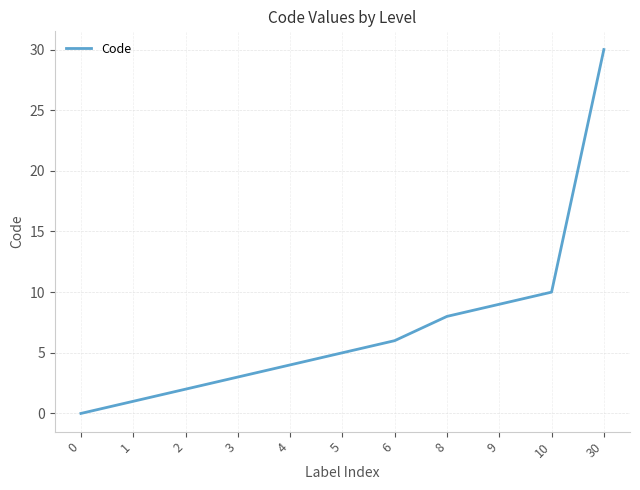

Reading left to right, list all the values displayed in this chart.

0	1	2	3	4	5	6	8	9	10	30